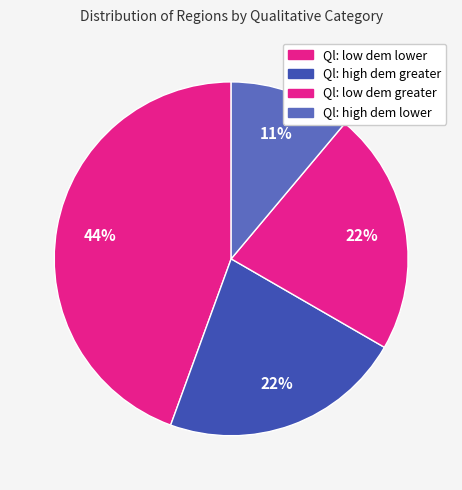

How many slices are in this pie chart?

4